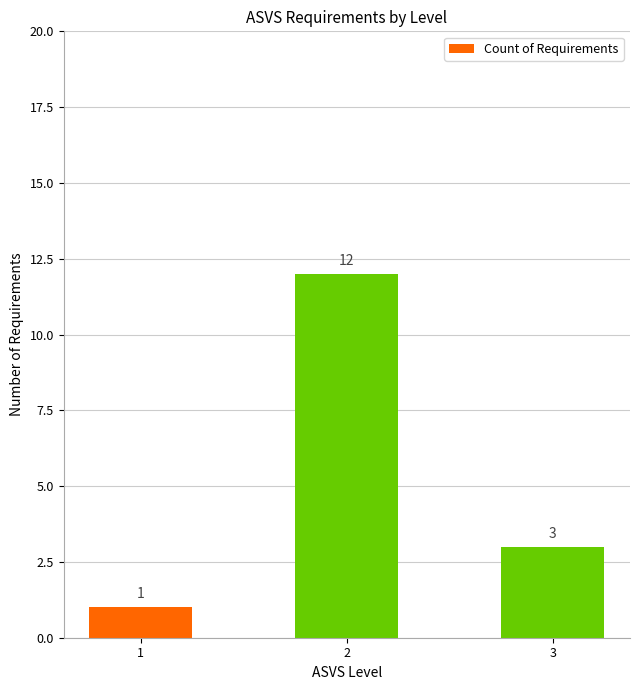

Reading left to right, what are all the values shown in this chart?

1	12	3